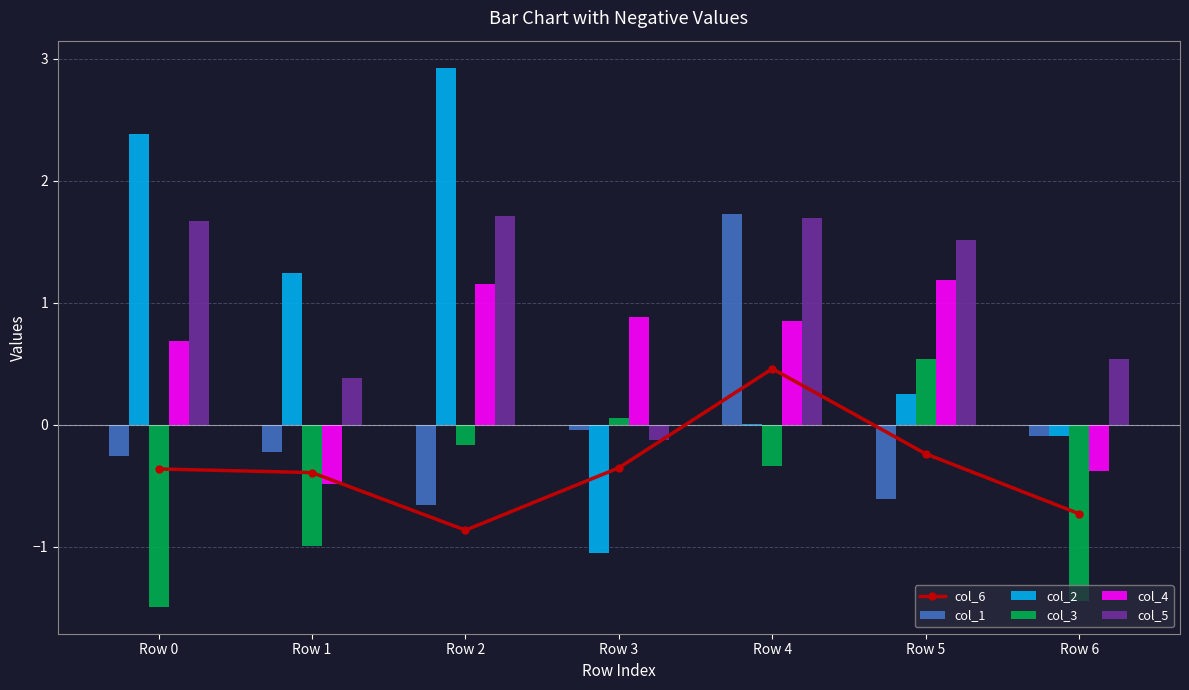

Rank the categories by col_2 value from highest to lowest.

Row 2, Row 0, Row 1, Row 5, Row 4, Row 6, Row 3